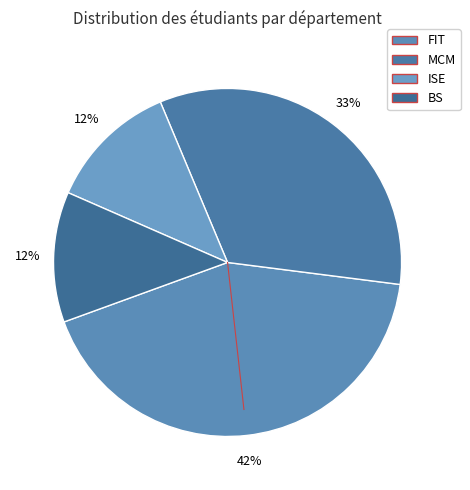

What percentage do FIT and ISE together represent?

54.5%